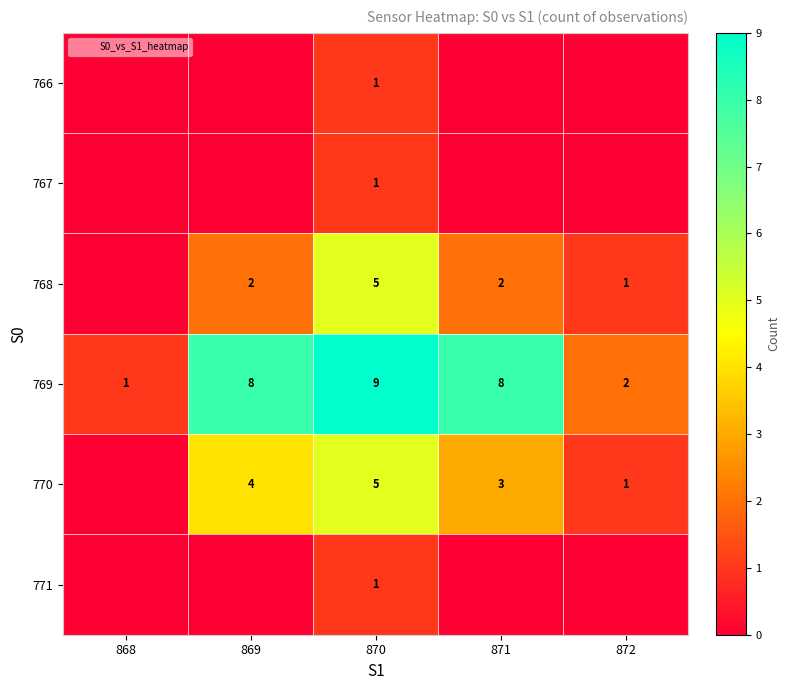

How many data points in 767 are above 0?

1